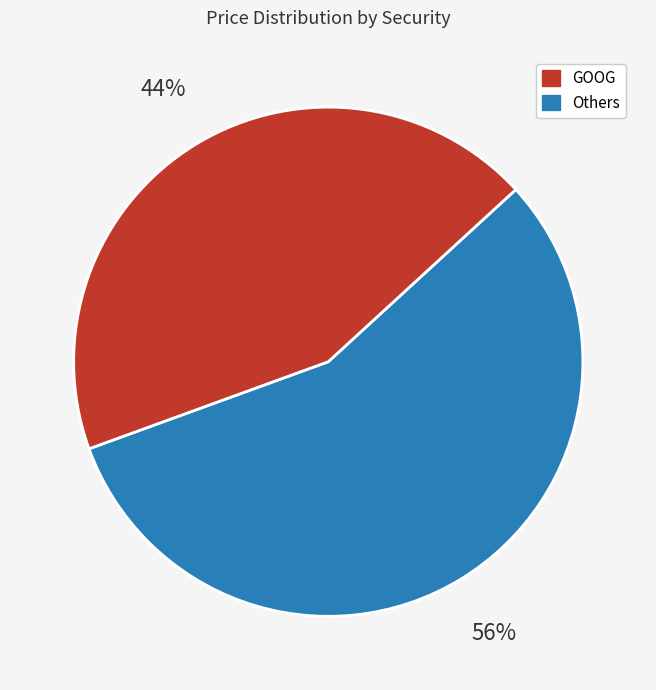

To the nearest percent, what is the average slice percentage?

50%